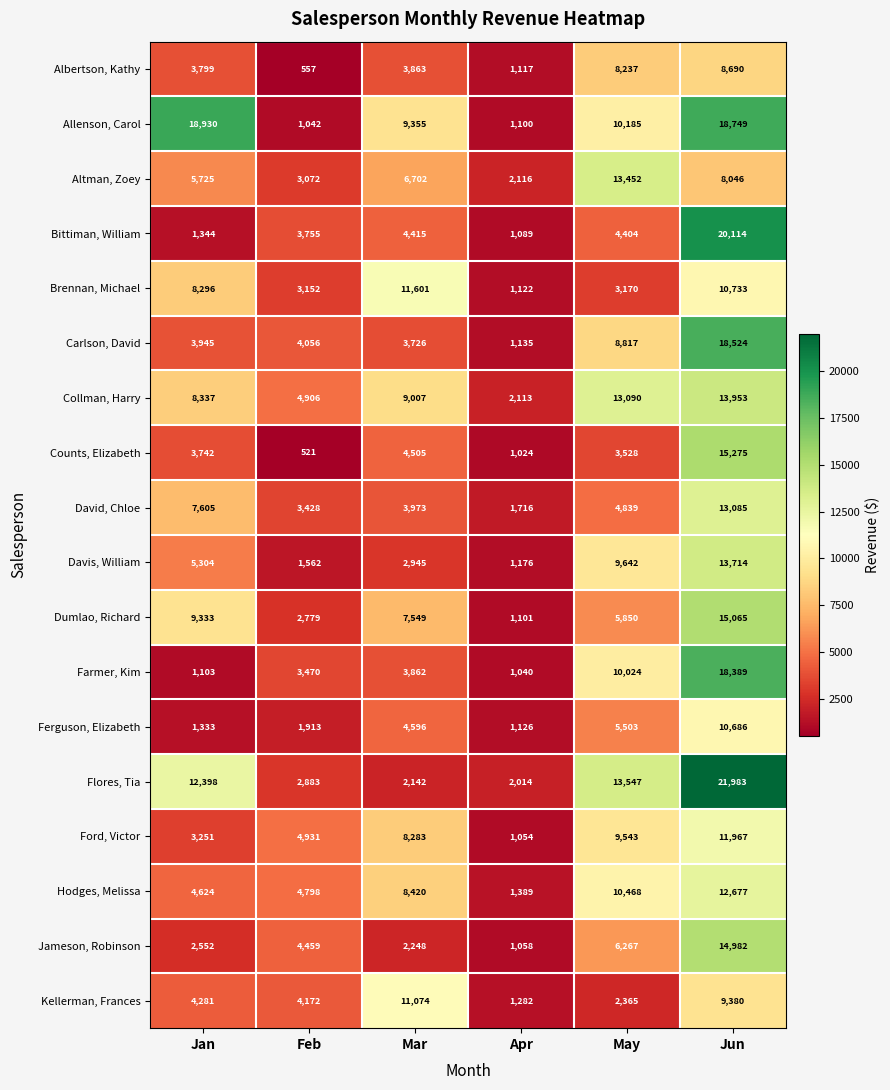

How many categories are shown in the chart?

6